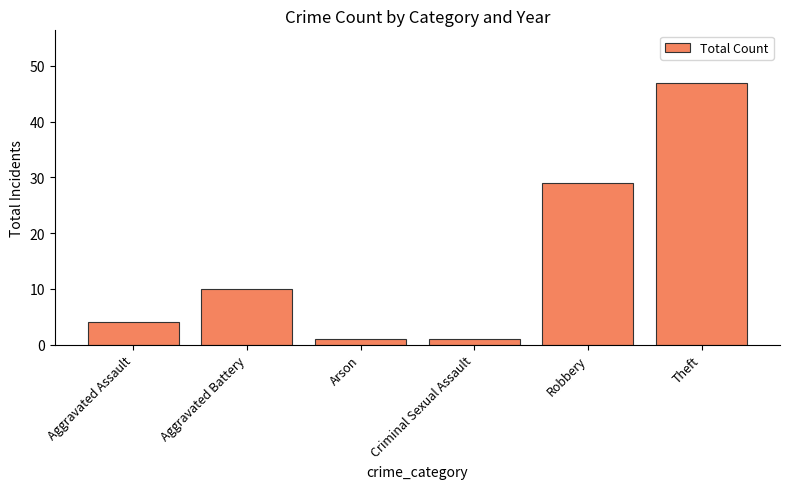

Which has a higher value, Criminal Sexual Assault or Theft?

Theft